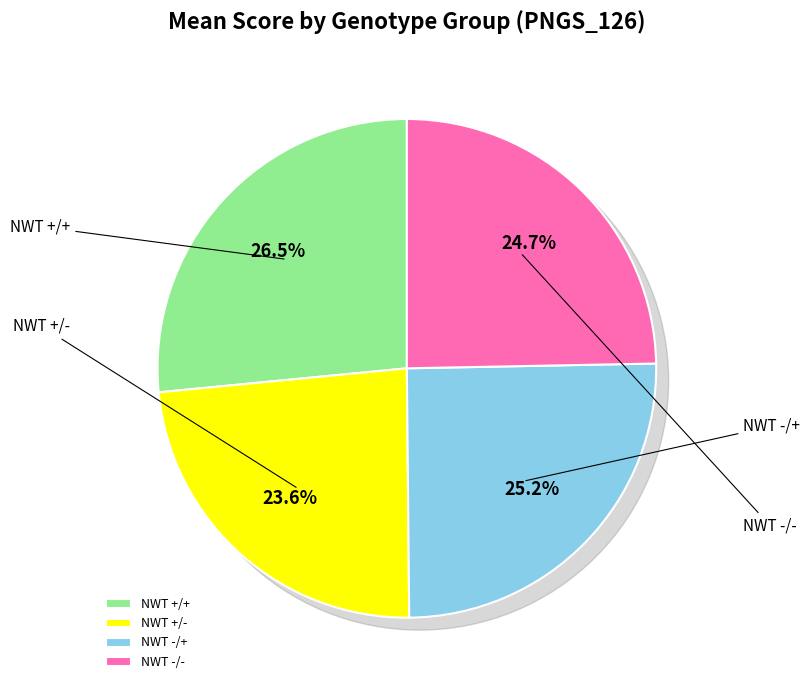

The NWT +/- slice represents 24% of the pie. True or false?

True